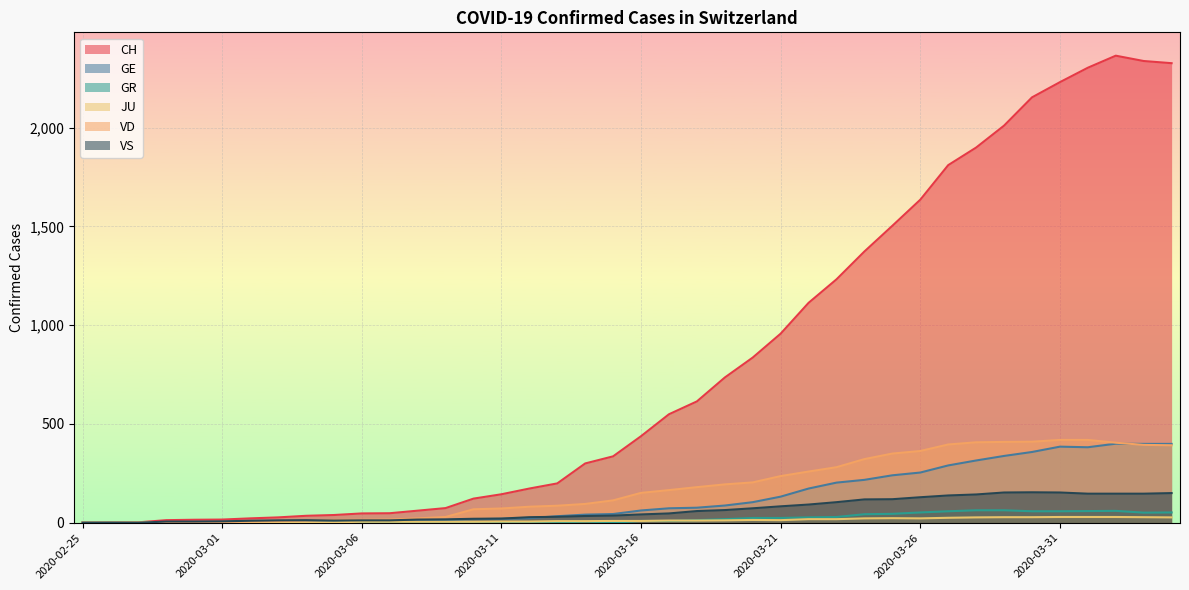

Does the chart display data point markers on the line(s)?

No